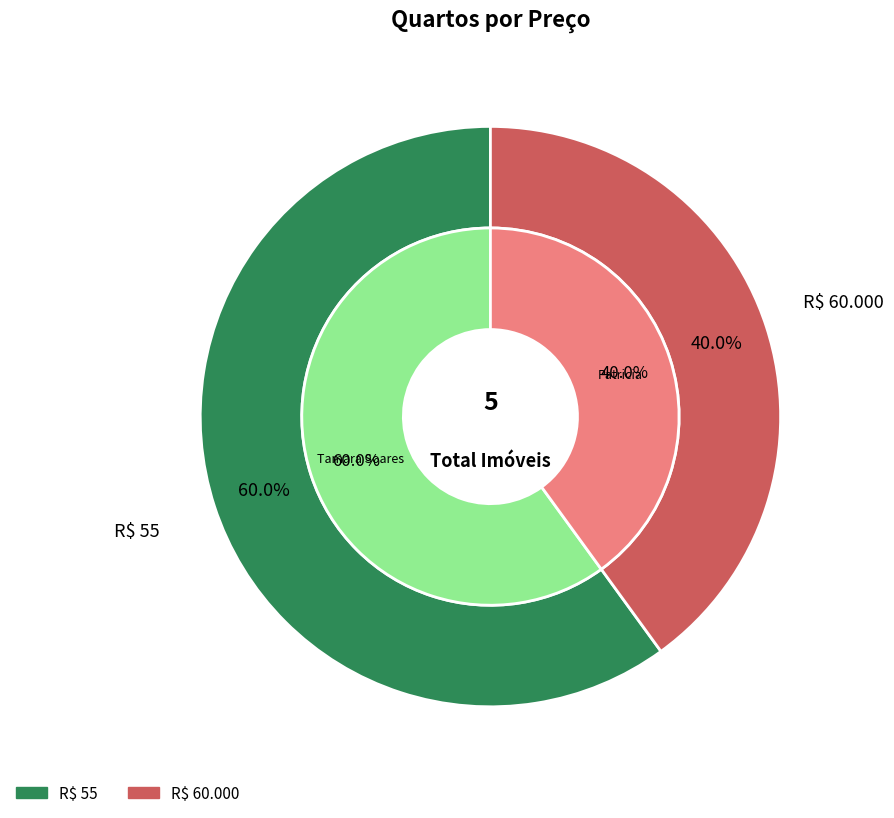

Is it true that R$ 60.000 is 30% of the pie?

False